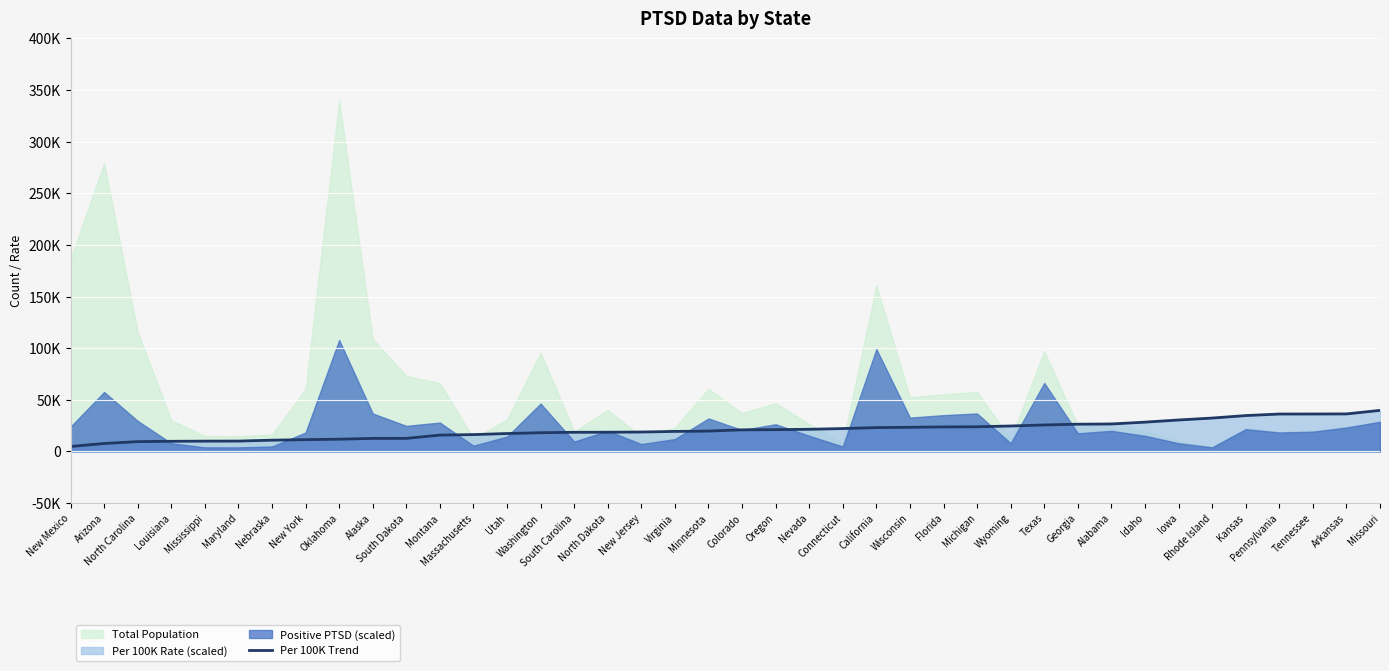

What is the difference between the maximum and second lowest values?

32070